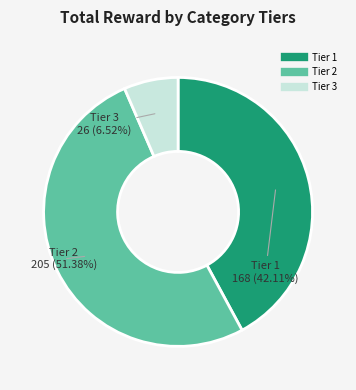

Is there a majority slice in this chart?

Yes